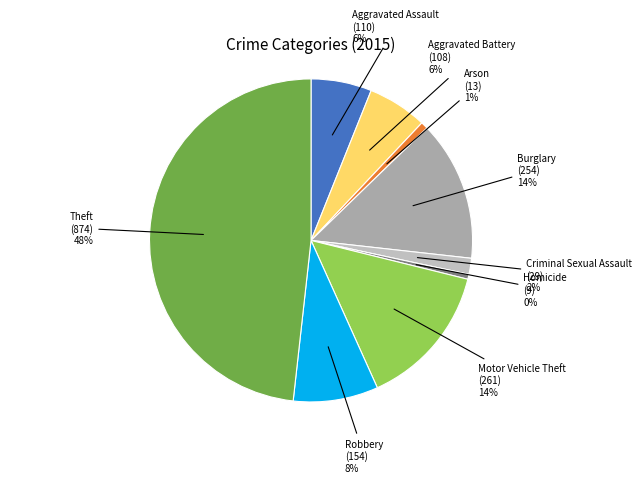

Count the number of slices in the pie.

9